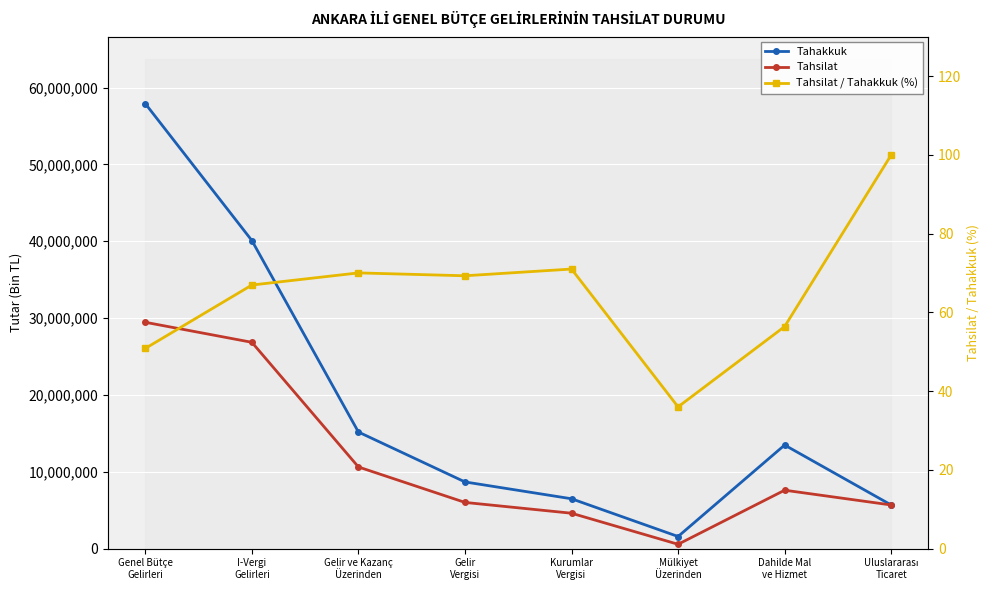

What is the difference between the highest and lowest values at Gelir ve Kazanç
Üzerinden?

15177744.9